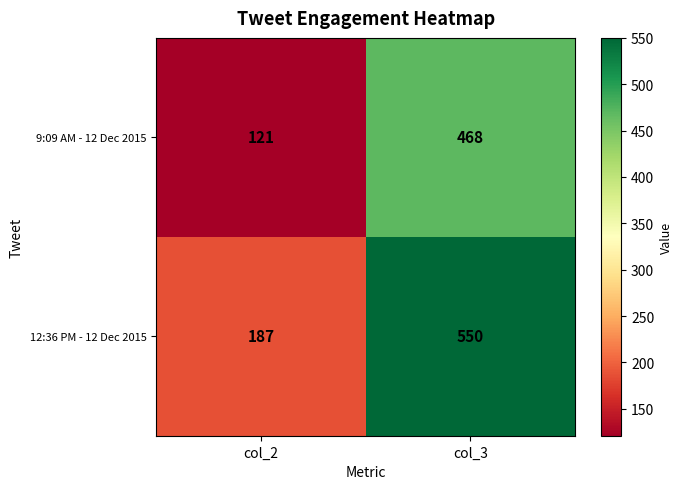

At col_3, list the series in order from largest to smallest.

12:36 PM - 12 Dec 2015, 9:09 AM - 12 Dec 2015